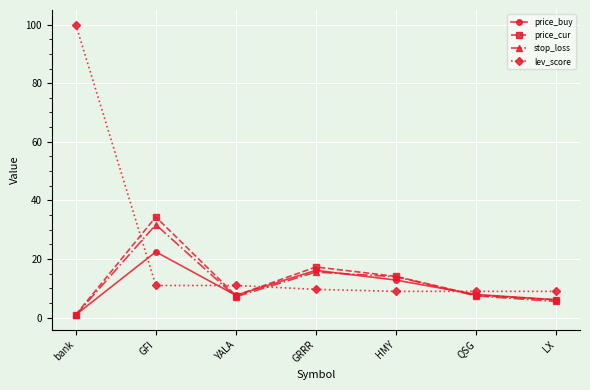

Which series changed the most between HMY and LX?

stop_loss